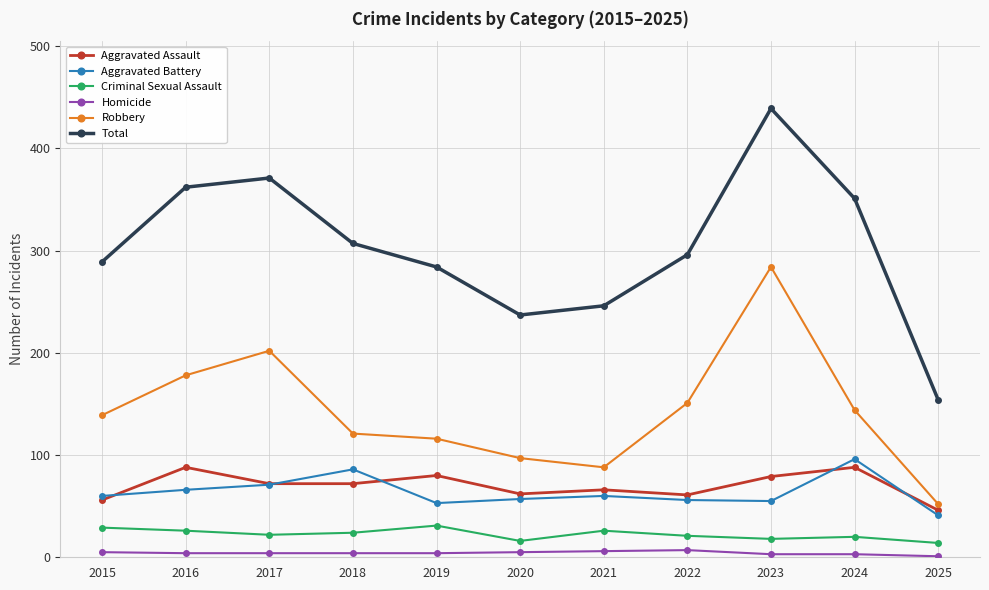

Is it true that Aggravated Battery equals 74 at 2019?

False